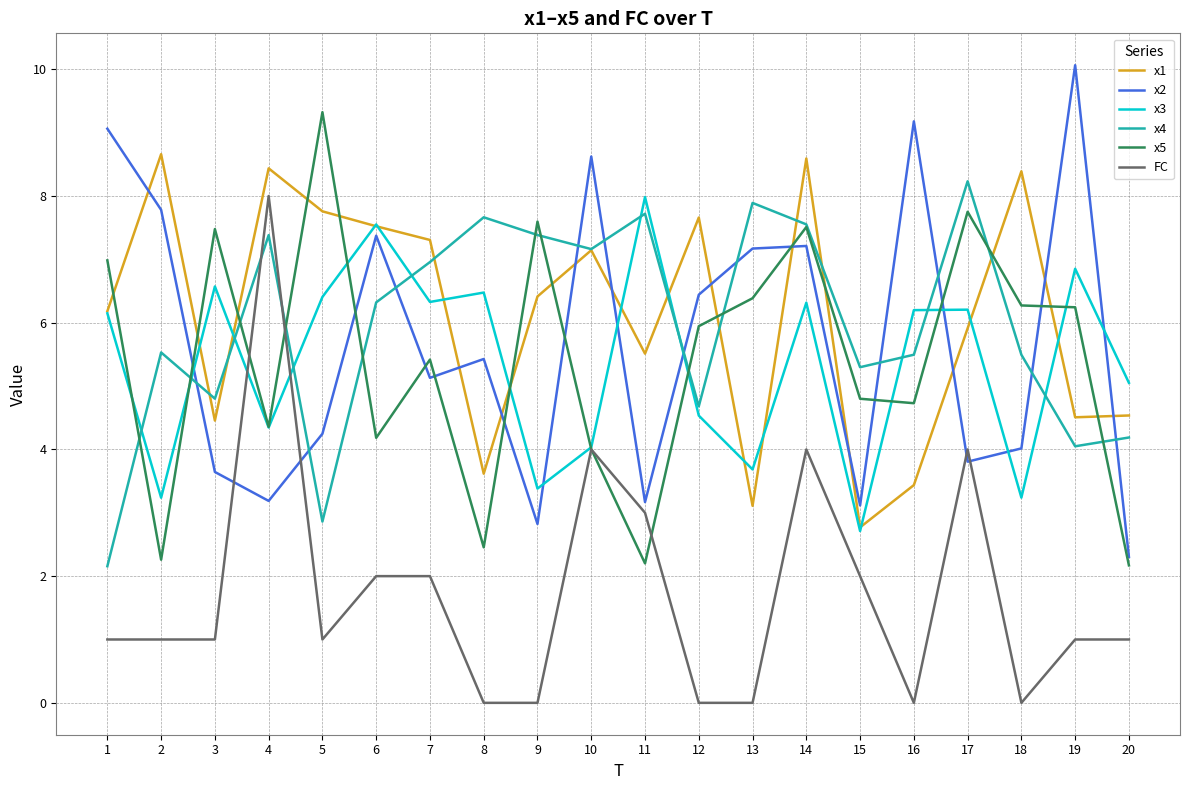

What is the difference between the highest and lowest values at 14?

4.6